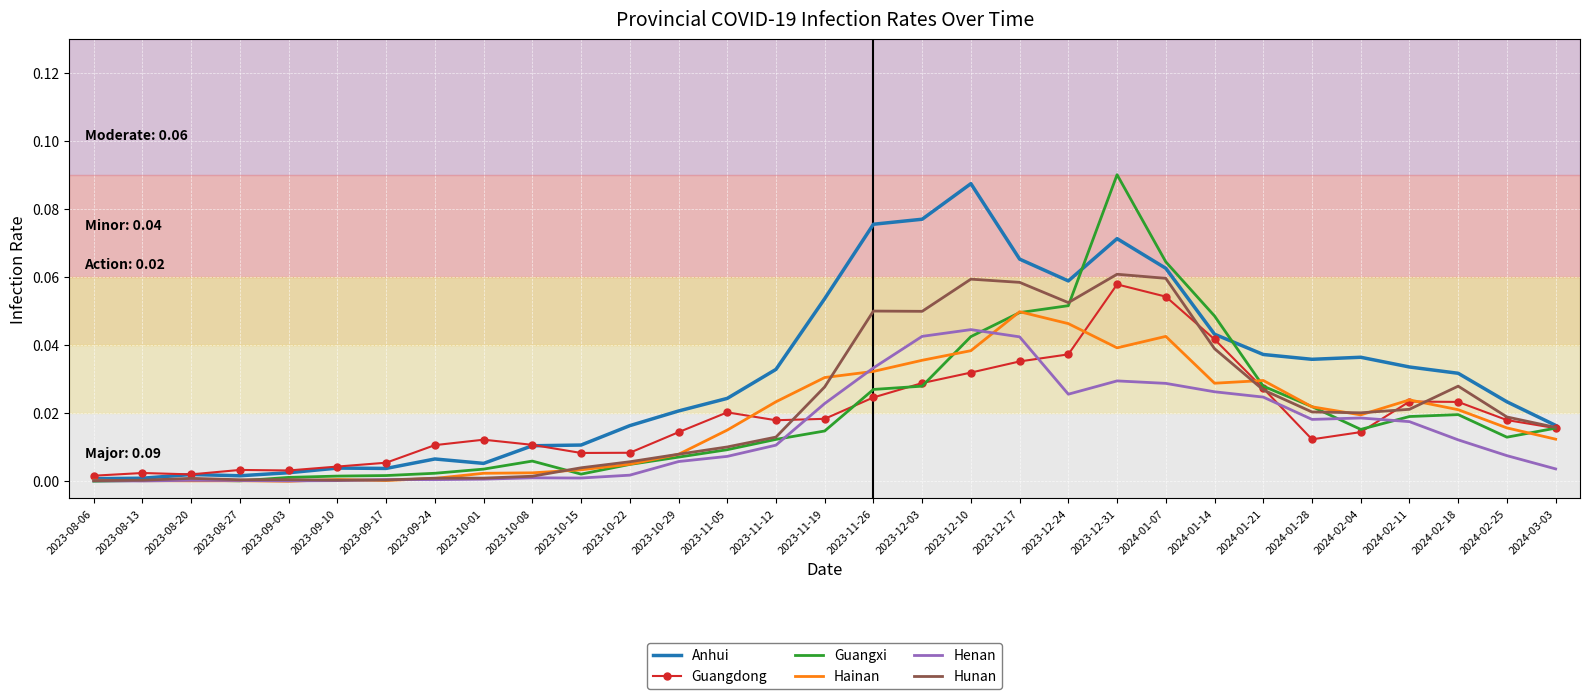

After their last crossing, which series has the higher values: Guangdong or Hainan?

Guangdong